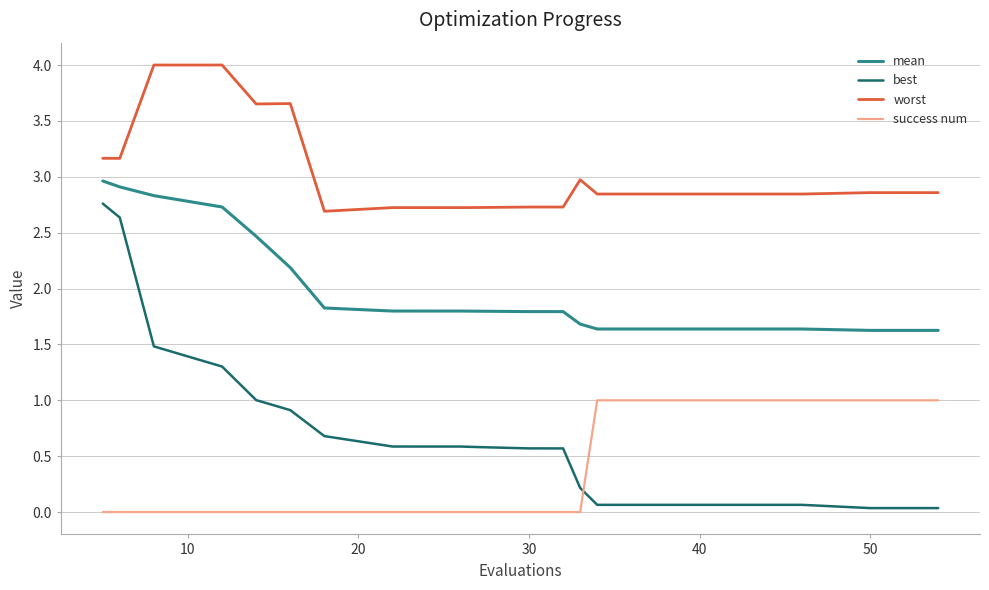

Which series has the widest spread of values?

best